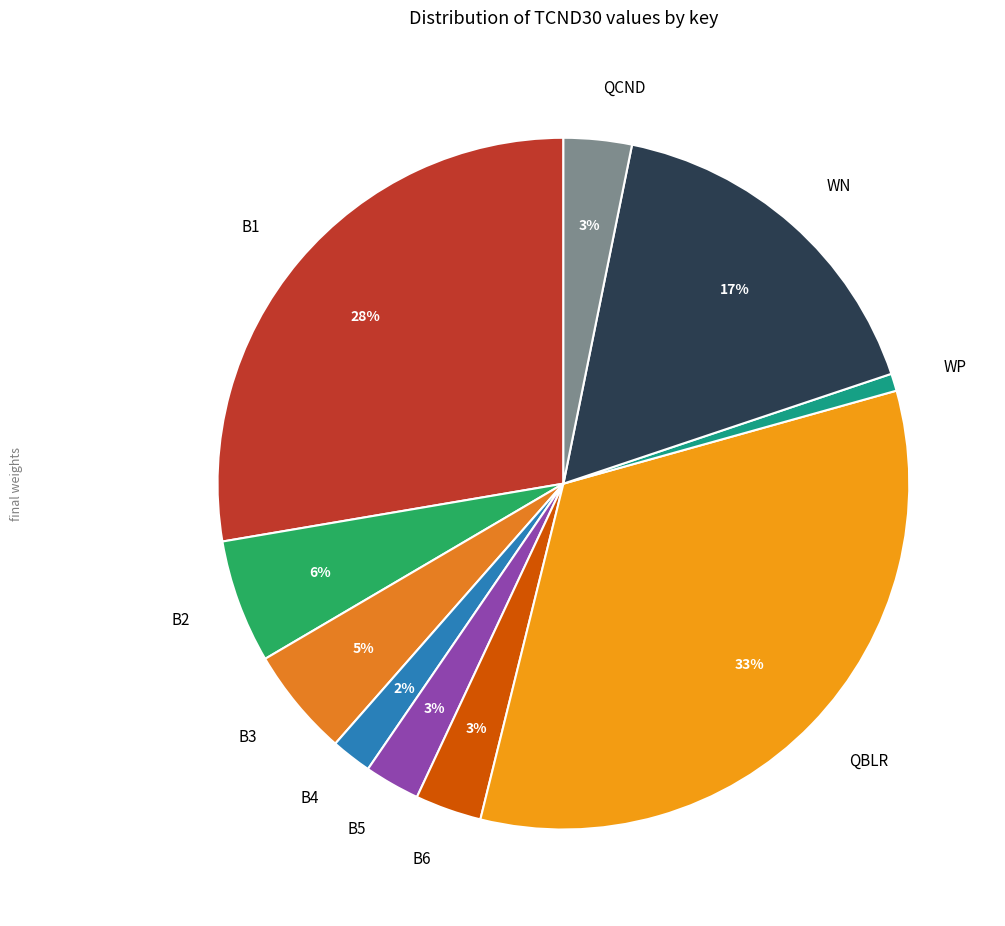

Is there any slice that represents more than half of the pie?

No